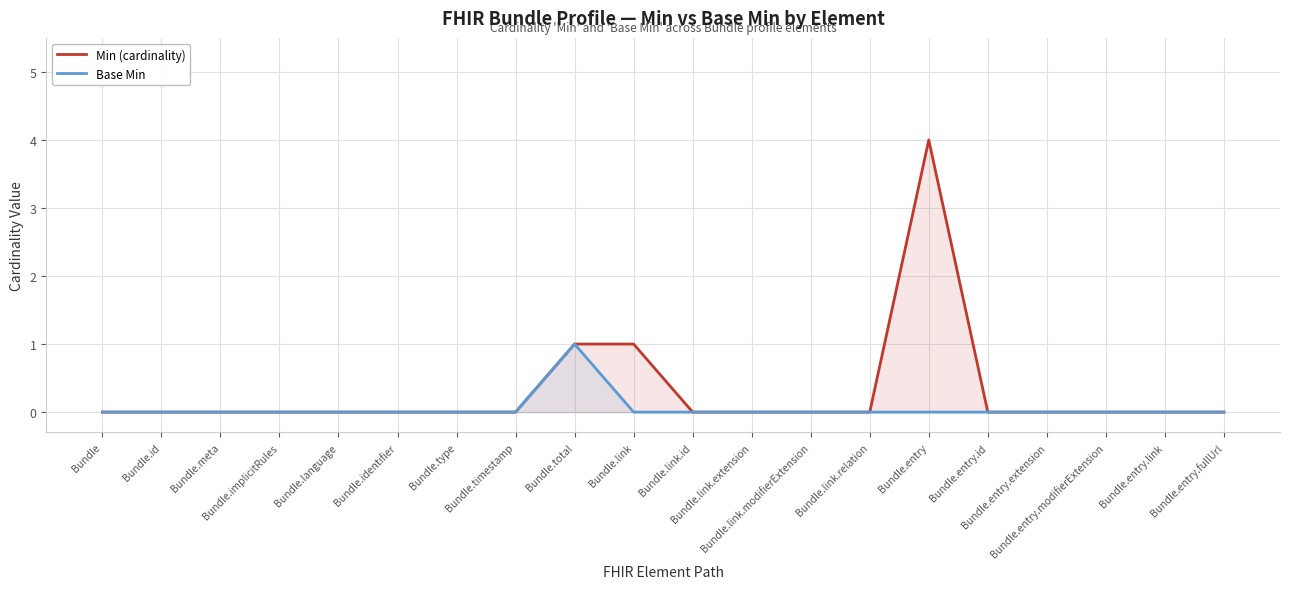

True or false: Min (cardinality) and Base Min intersect in this chart.

False